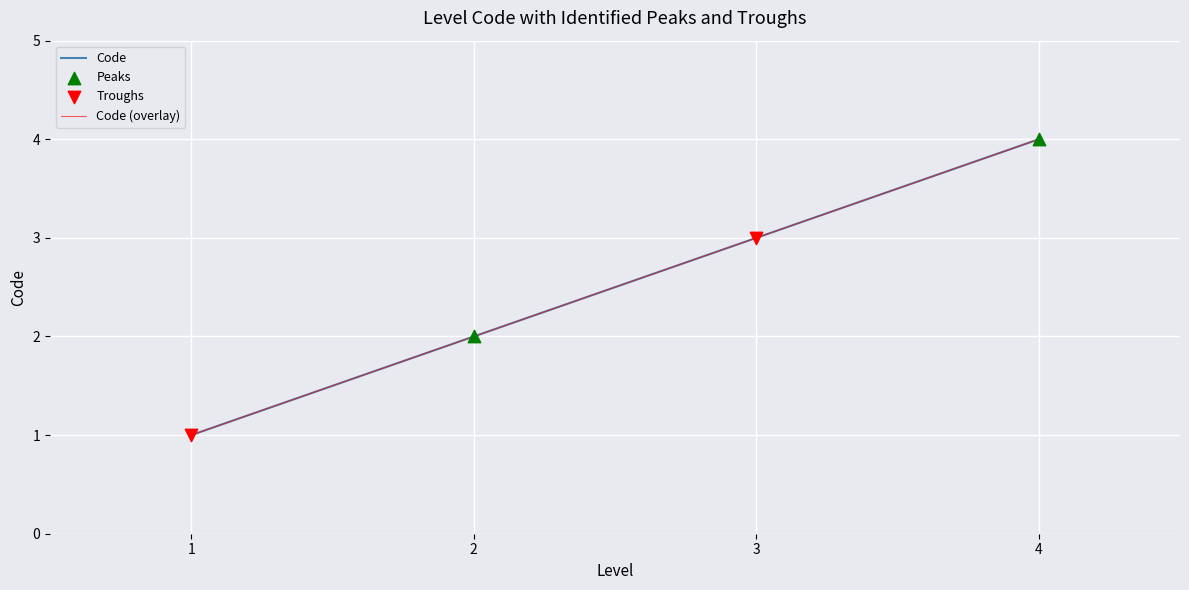

Is this an area chart (filled region under the line)?

No